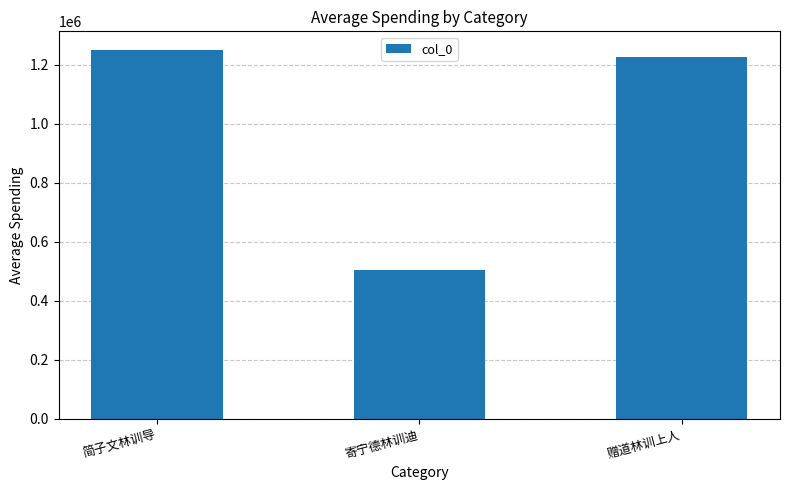

The value at 赠道林训上人 is 1226561. True or false?

True